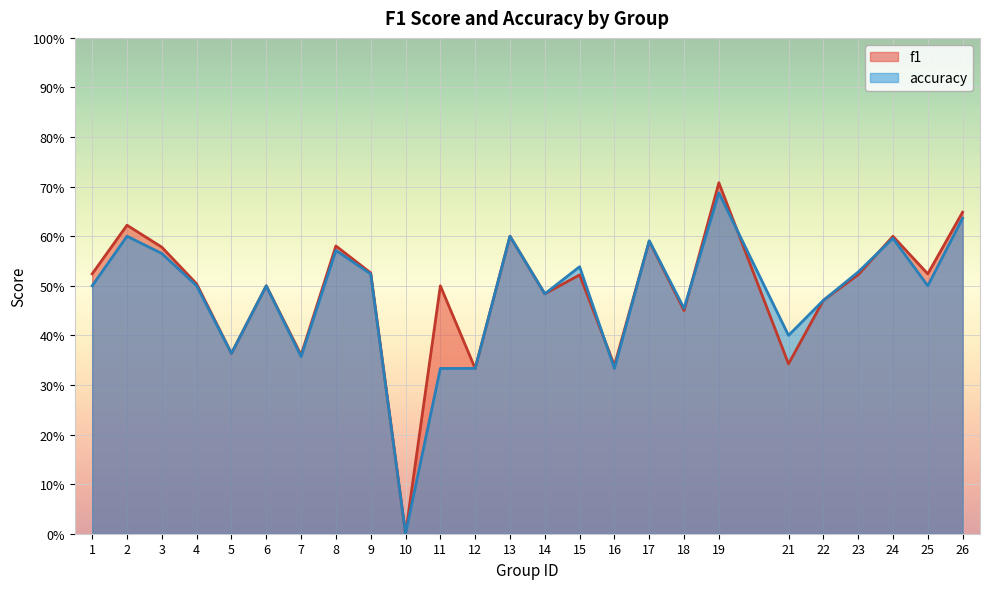

How many intersections are there between f1 and accuracy?

5